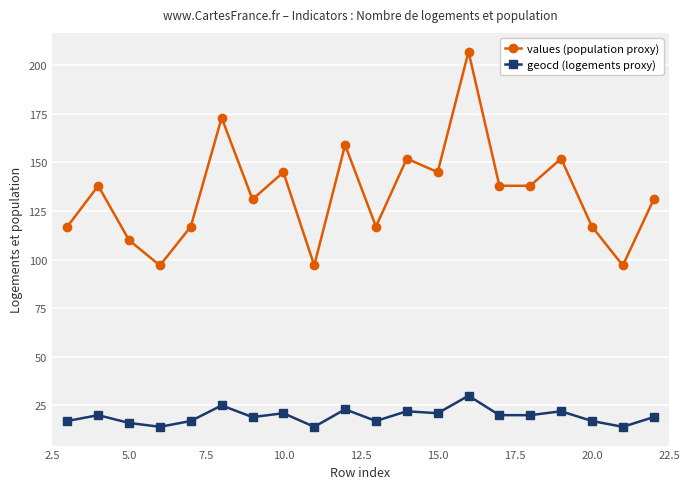

Which series has the largest total across all categories?

values (population proxy)